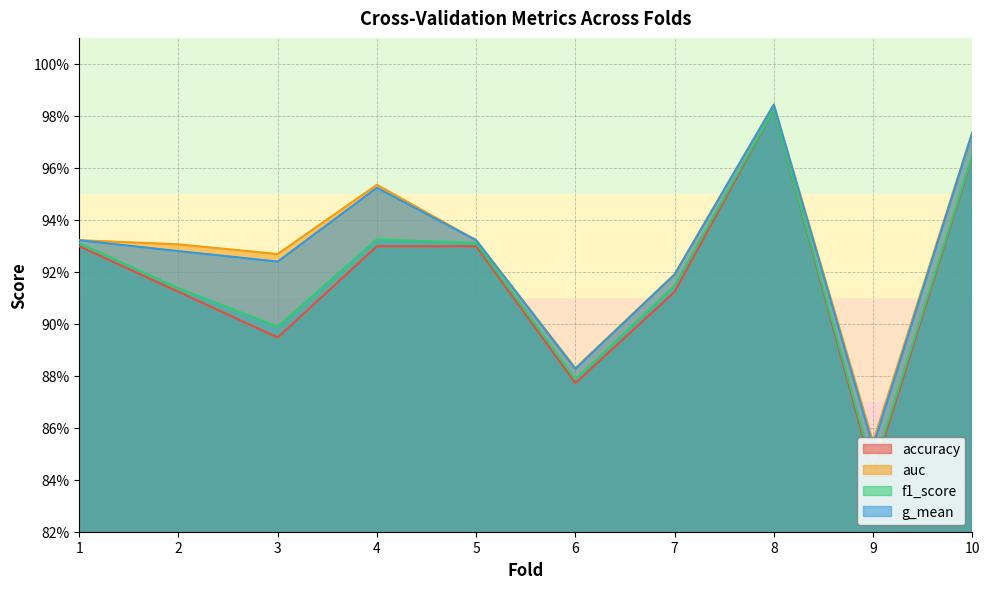

At which label does f1_score reach its peak?

8